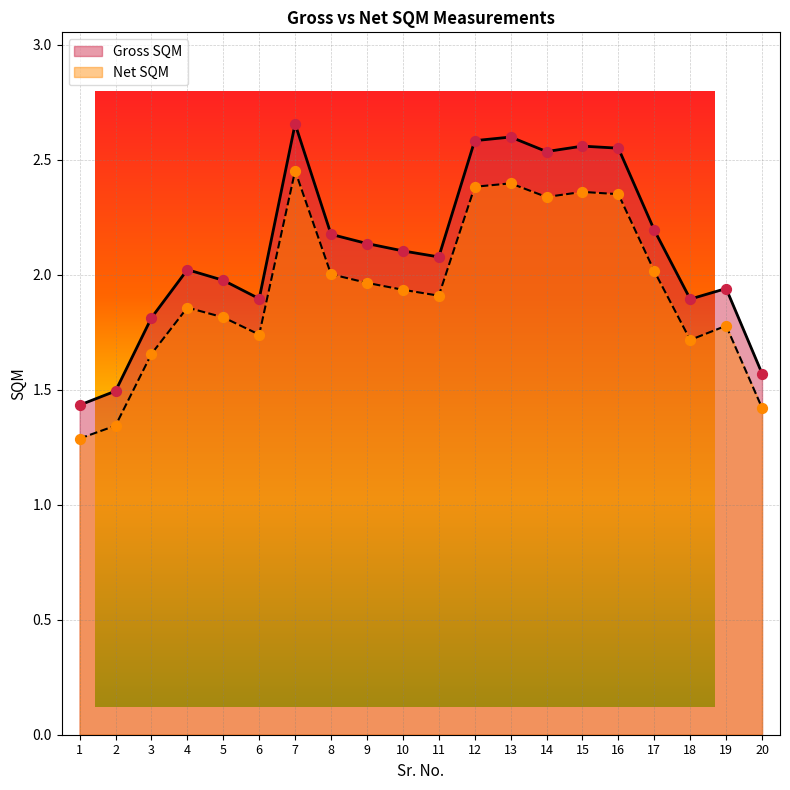

Which series contains the lowest Y value?

Net SQM